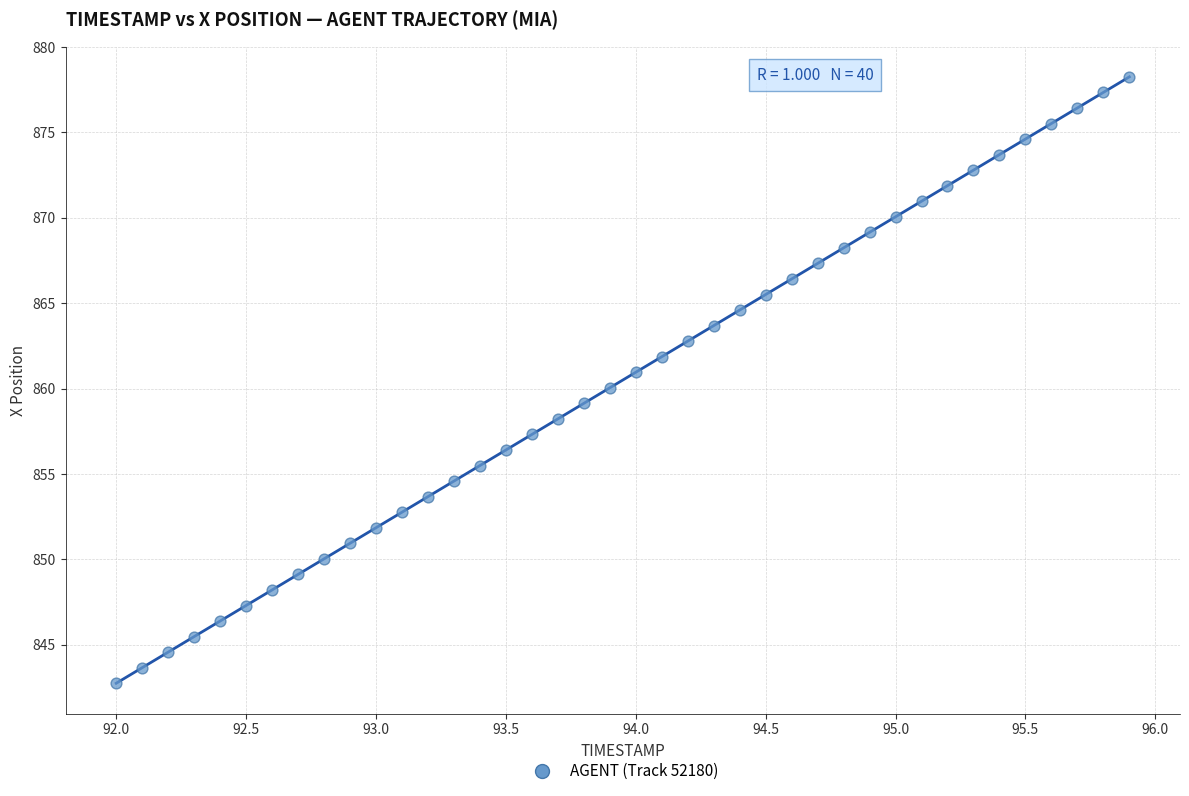

What is the range of Y values (max minus min)?

35.5